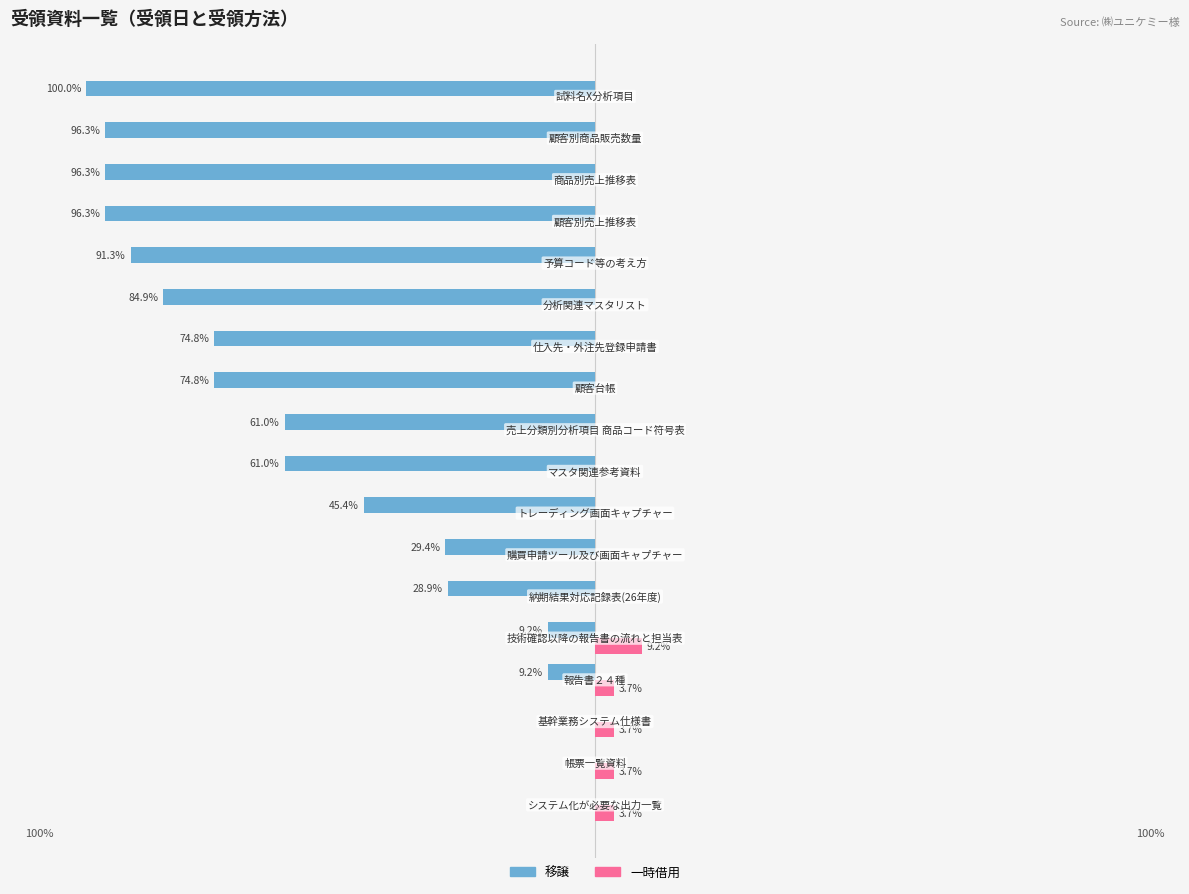

What are all the series names shown in the legend?

移譲, 一時借用